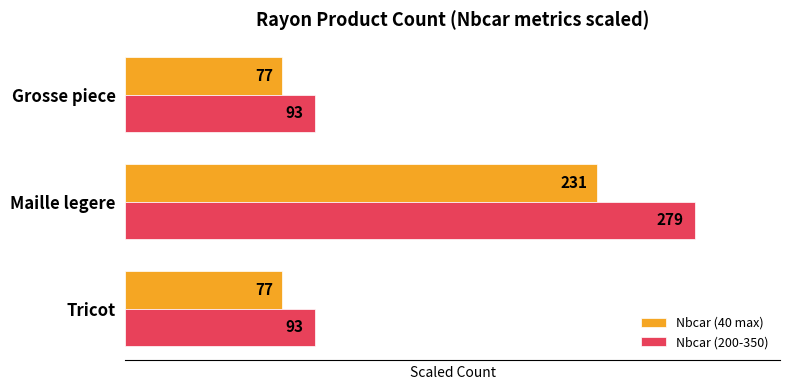

List the series in order of their peak value, highest first.

Nbcar (200-350), Nbcar (40 max)